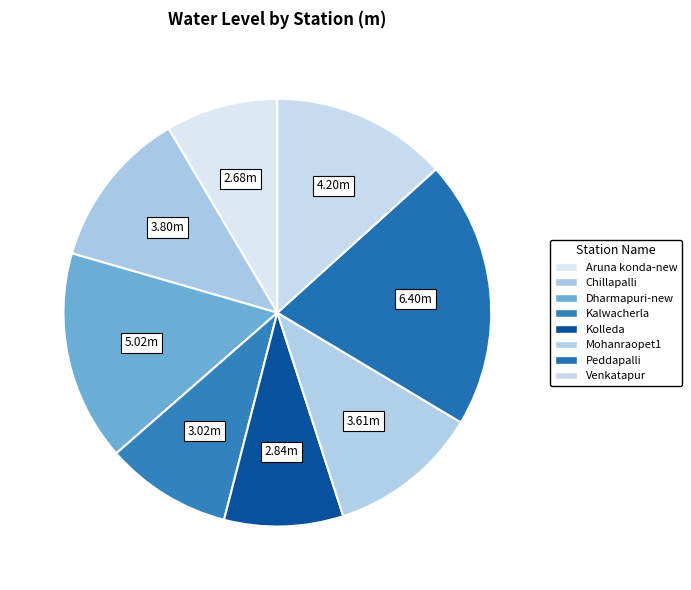

To the nearest percent, what is the average slice percentage?

12%